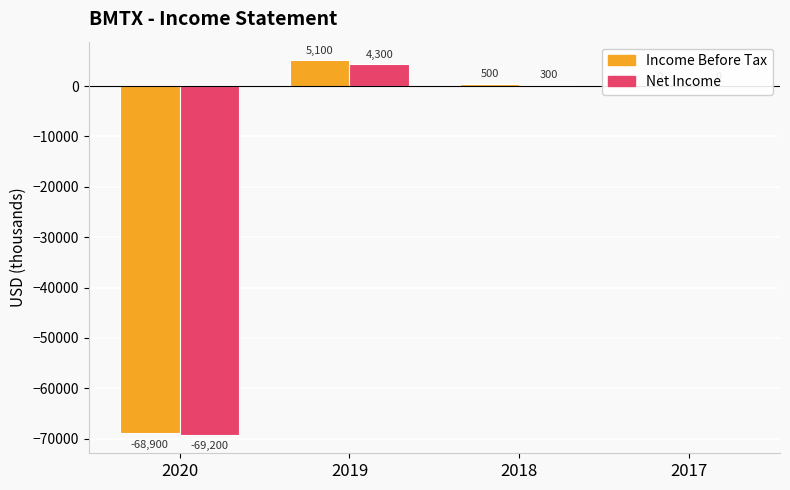

Between 2018 and 2017, which series saw the biggest shift?

Income Before Tax